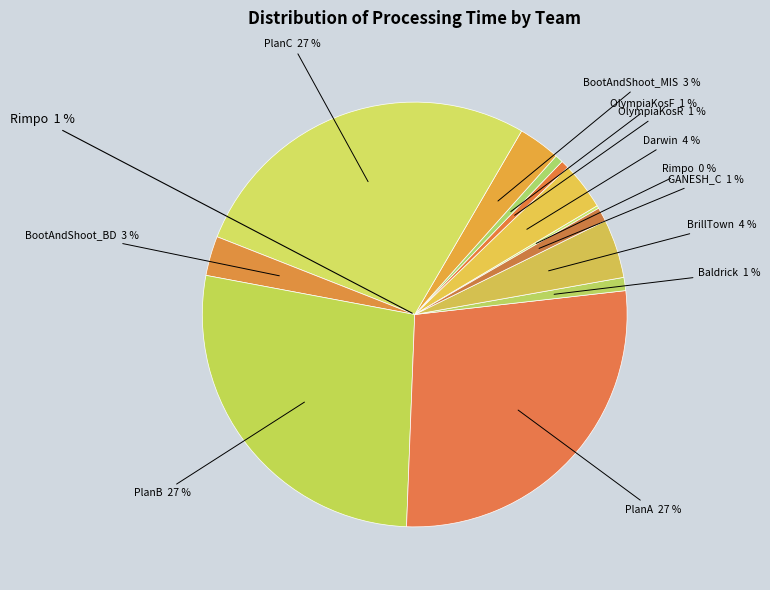

To the nearest percent, what is the difference between the BootAndShoot_MIS and Rimpo slice percentages?

3%